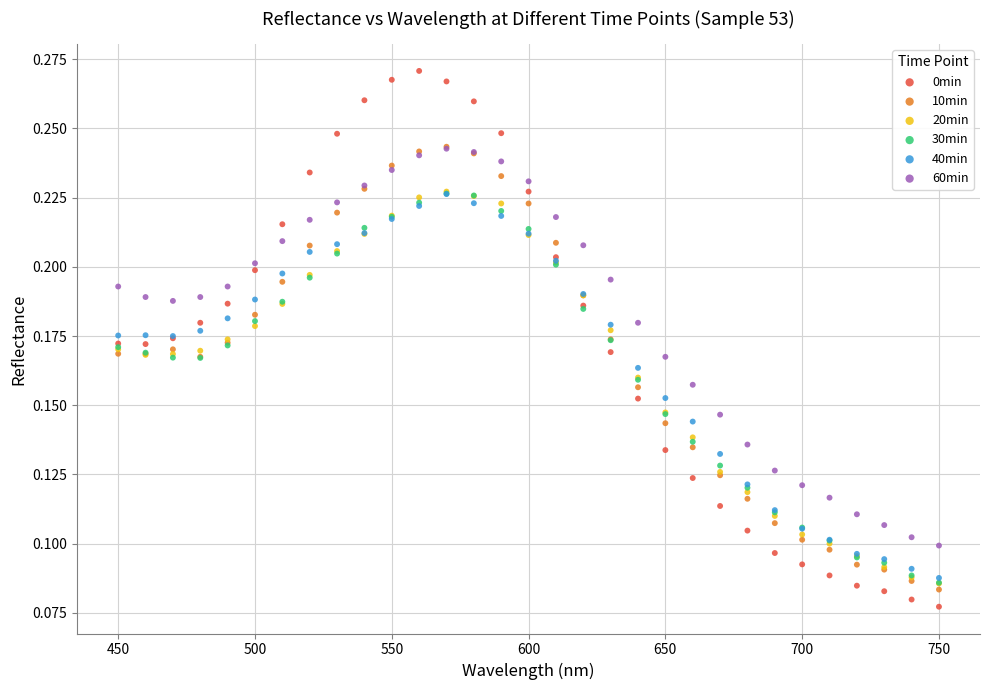

What are all the series names shown in the legend?

0min, 10min, 20min, 30min, 40min, 60min